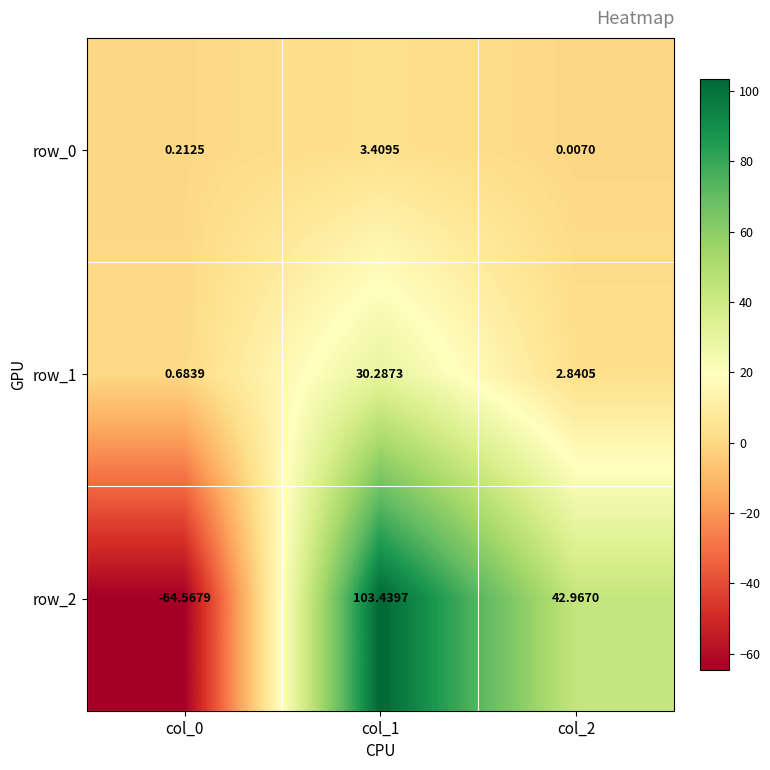

The row_1 series shows 1.1 at col_0. True or false?

False